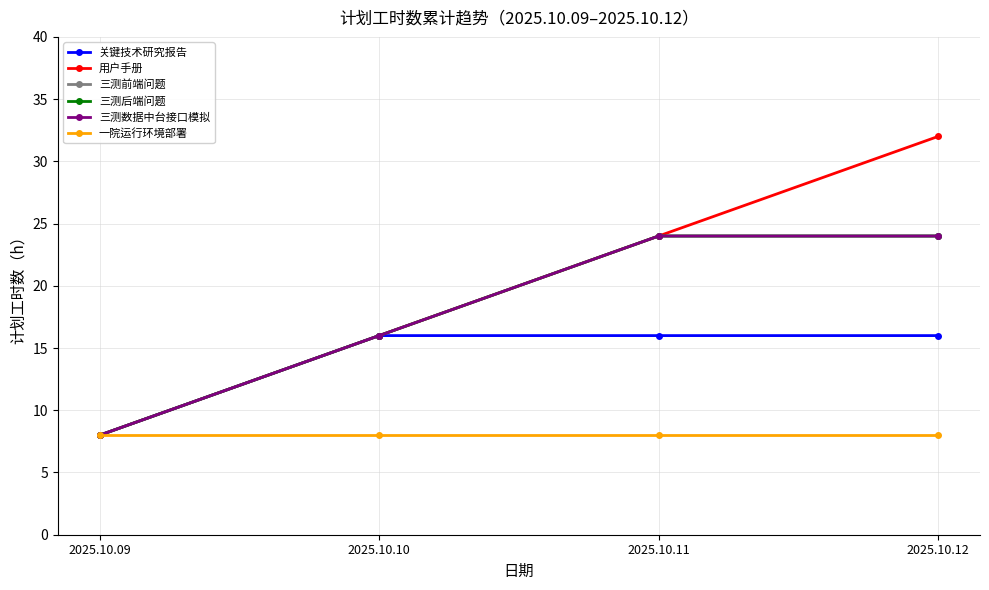

True or false: 用户手册 has a value of 32 at 2025.10.12.

True